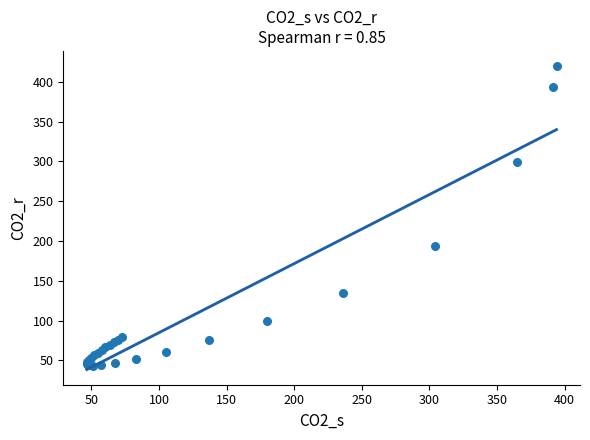

What Y value in the scatter plot is closest to 231?

193.7